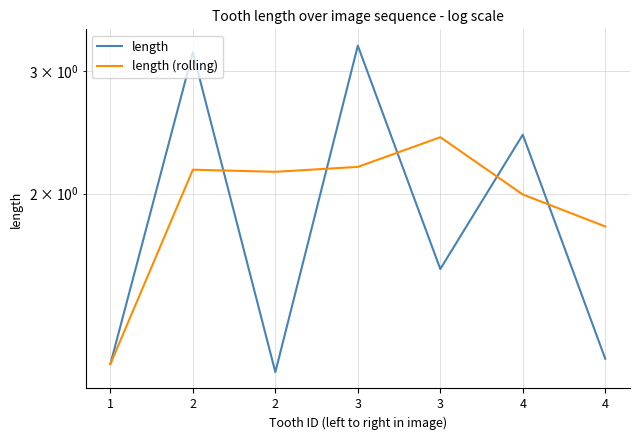

At which category does length reach its first local valley?

2